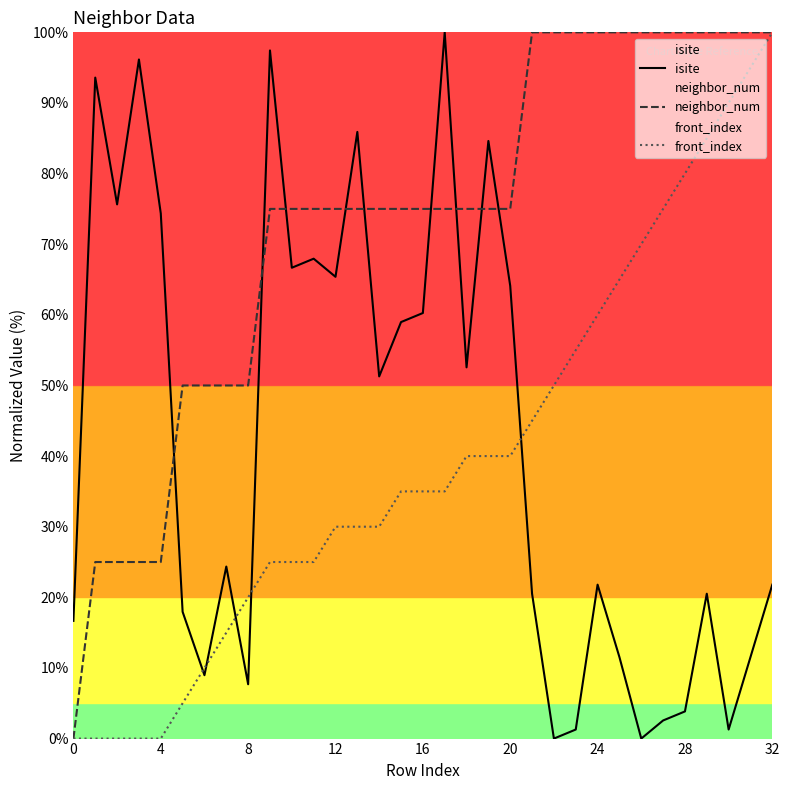

Which series has the largest range (max minus min)?

isite